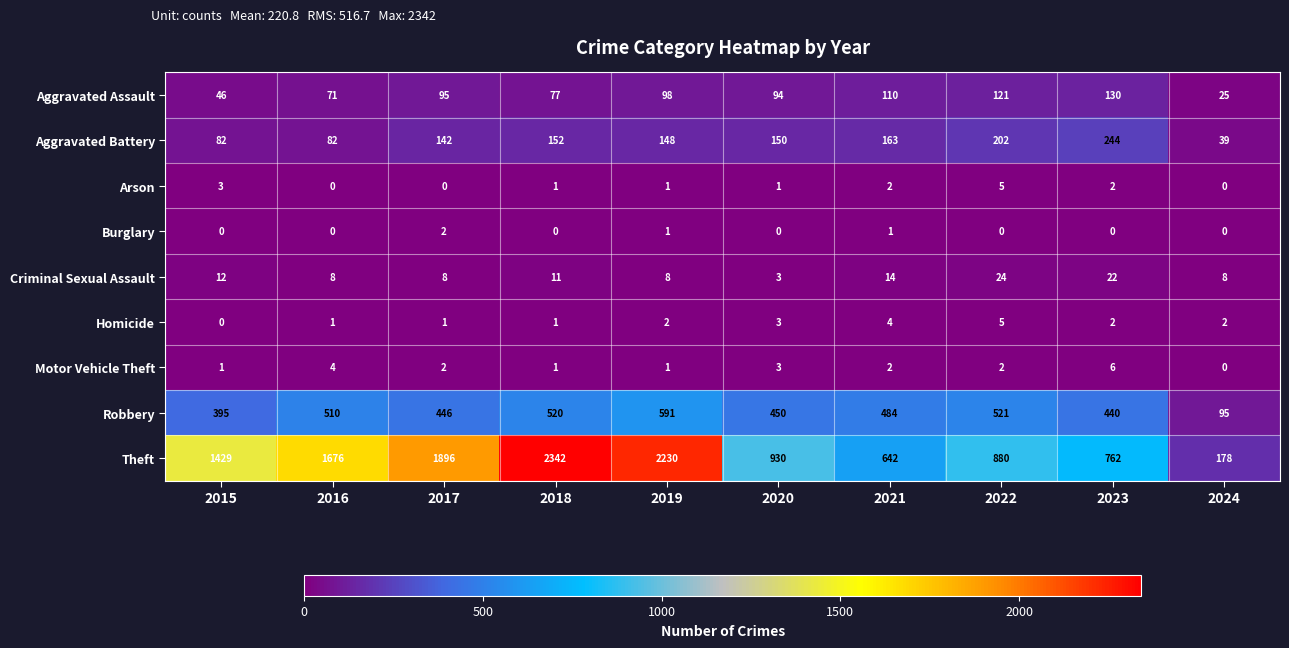

Which series has the largest total across all categories?

Theft